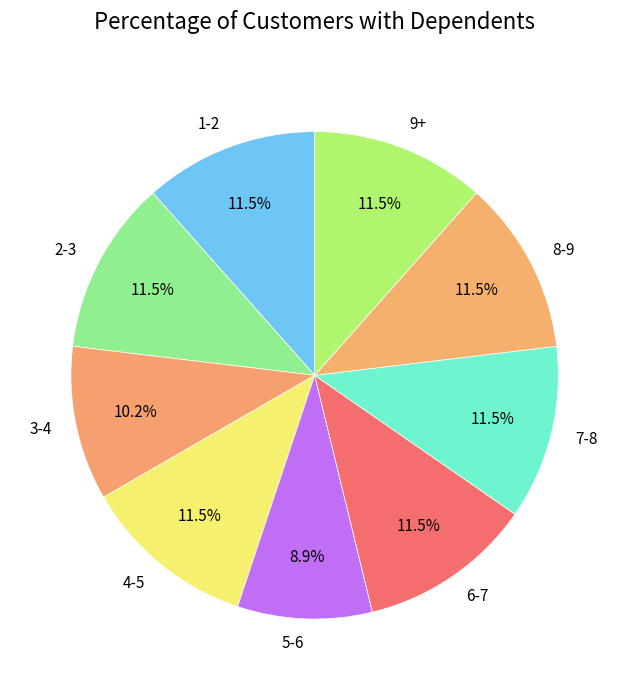

The 9+ slice represents 2% of the pie. True or false?

False